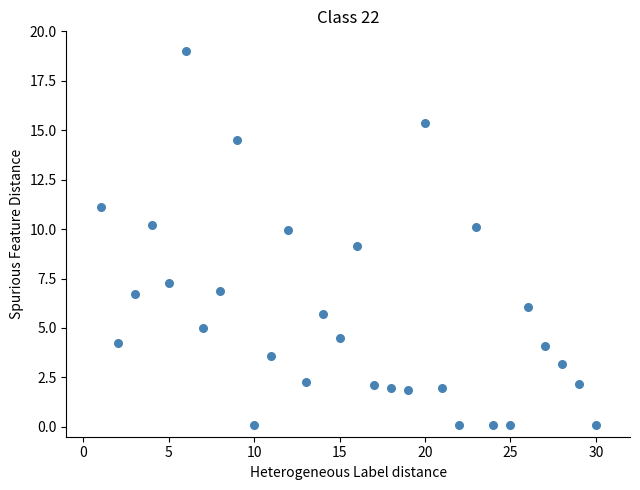

What is the range of X values (max minus min)?

29.0